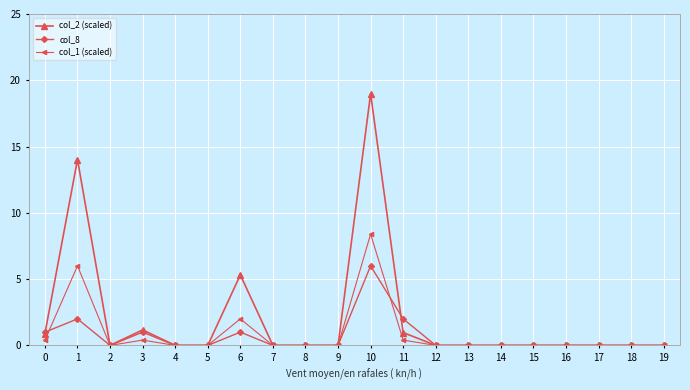

At which label is col_2 (scaled) closest to 9?

6